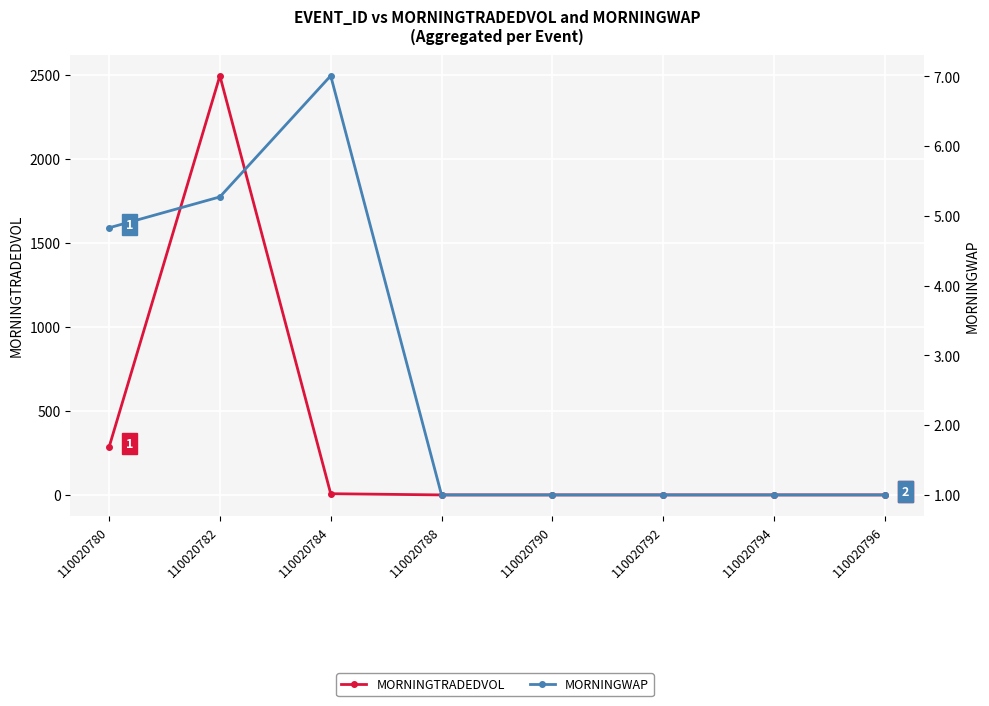

Reading right to left, transcribe all the data shown in this chart.

MORNINGTRADEDVOL: 0.0	0.0	0.0	0.0	0.0	7.2	2493.3	284.1
MORNINGWAP: 1.0	1.0	1.0	1.0	1.0	7.0	5.3	4.8